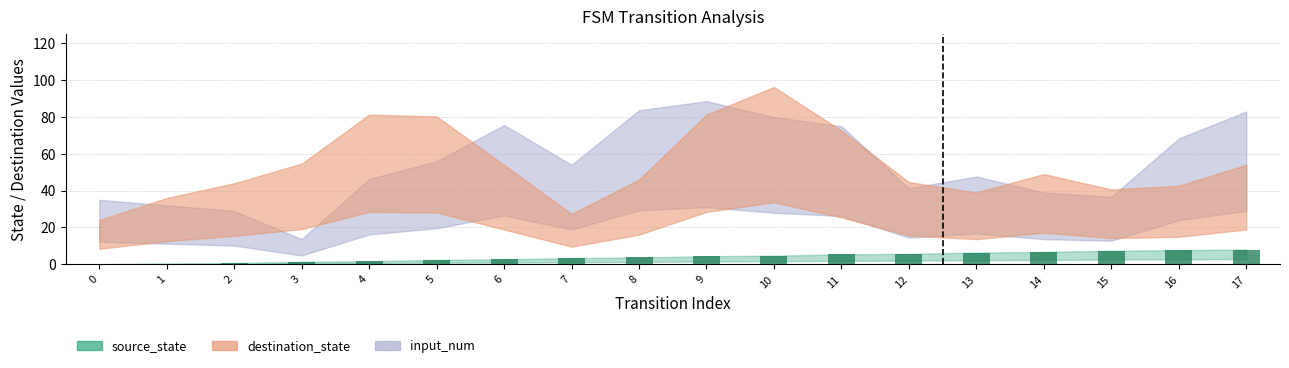

What is the difference between the values at 14 and 5?

4.3